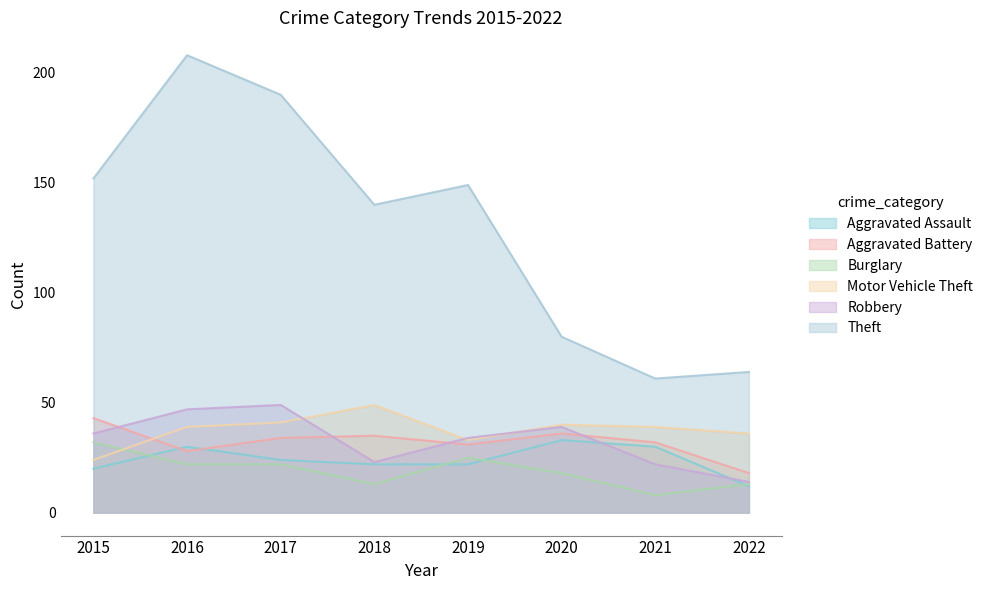

What is the value of the Motor Vehicle Theft point at the 3rd from the left?

41